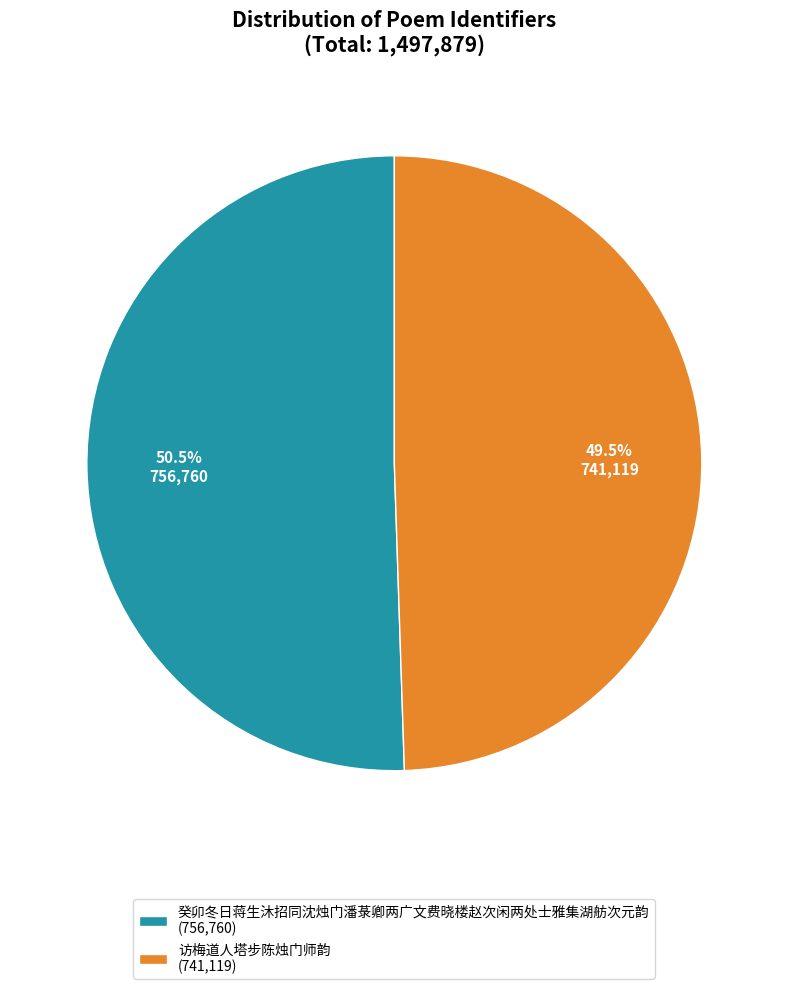

Does any single category account for the majority?

Yes